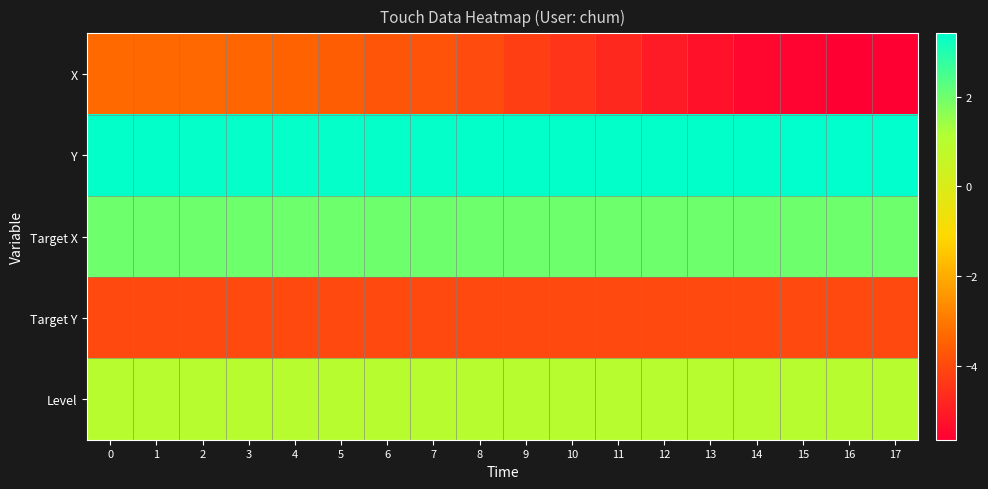

Which has a higher value, 12 or 6?

6